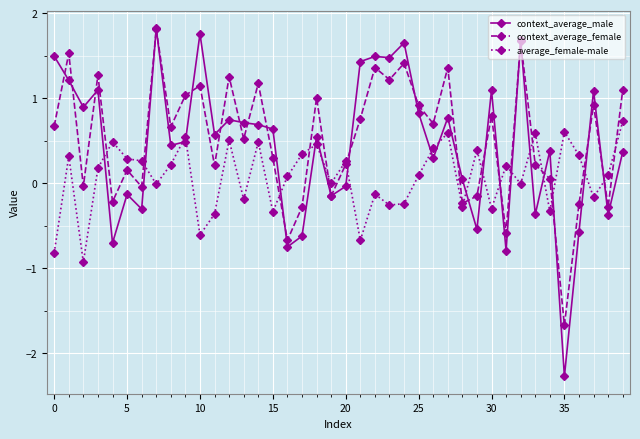

Which series has the largest total across all categories?

context_average_female